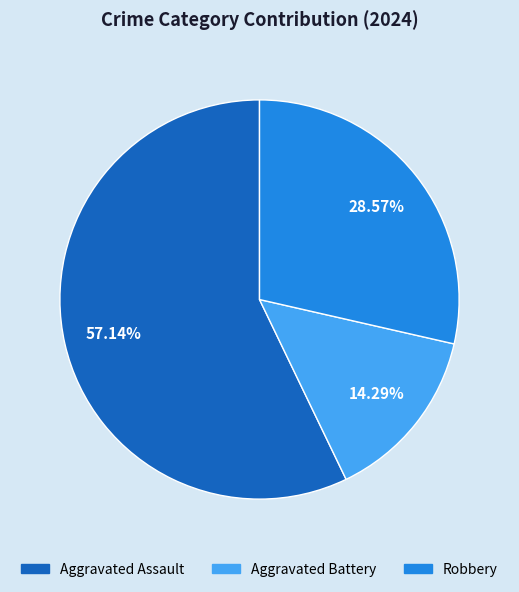

What is the smallest slice in the pie chart?

Aggravated Battery